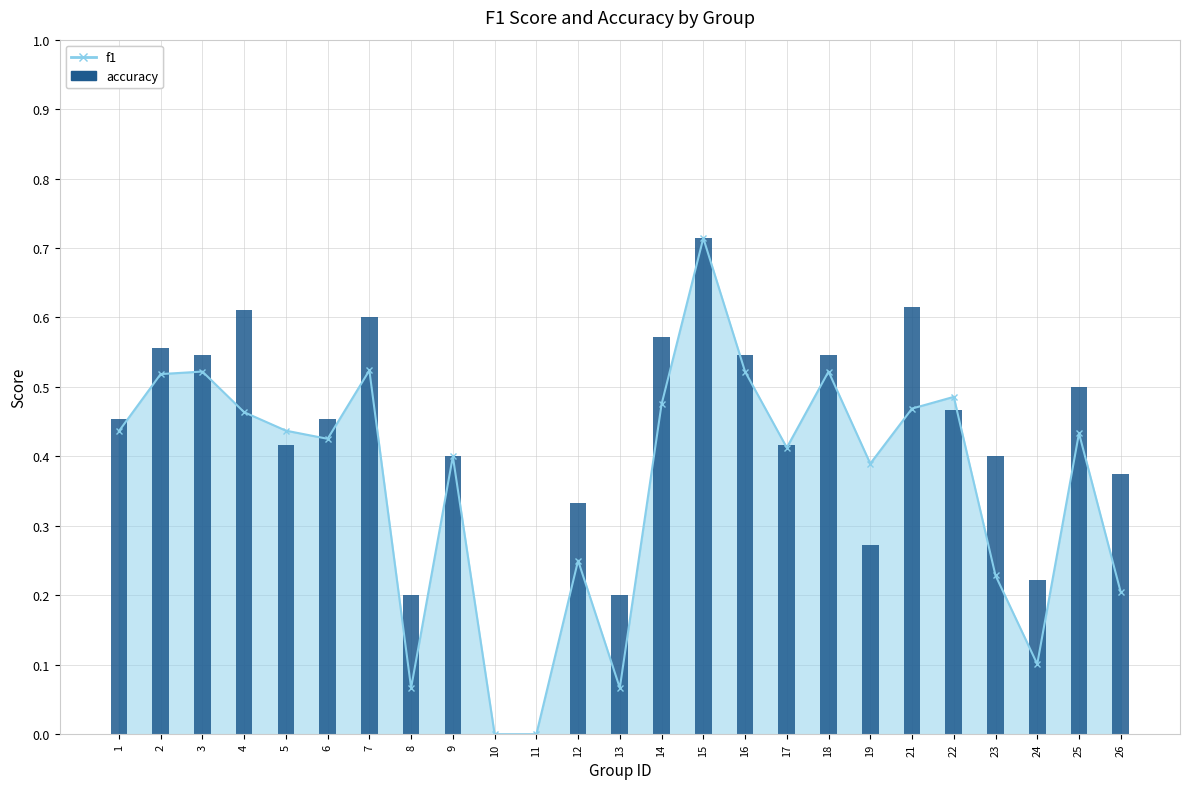

Does the chart contain stacked bars?

No